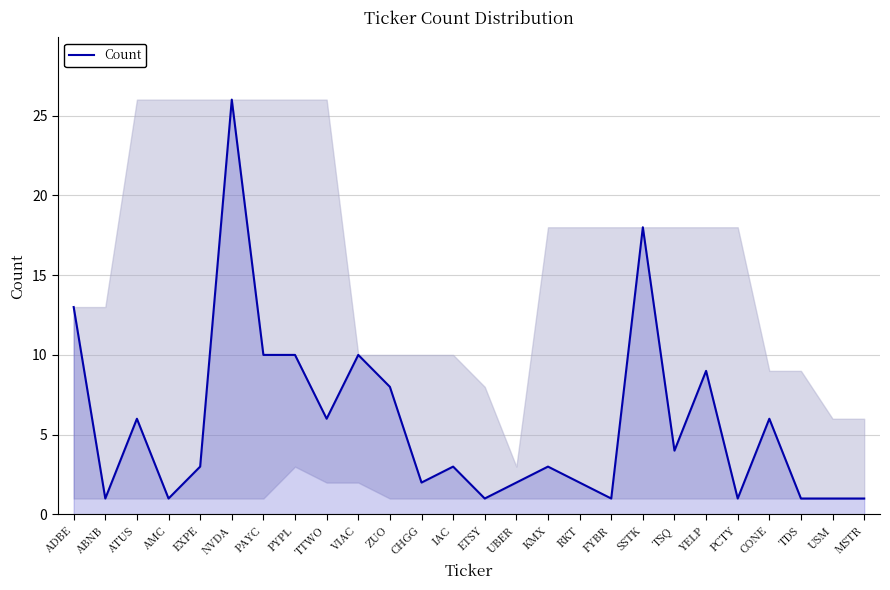

What is the difference between the maximum and minimum values?

25